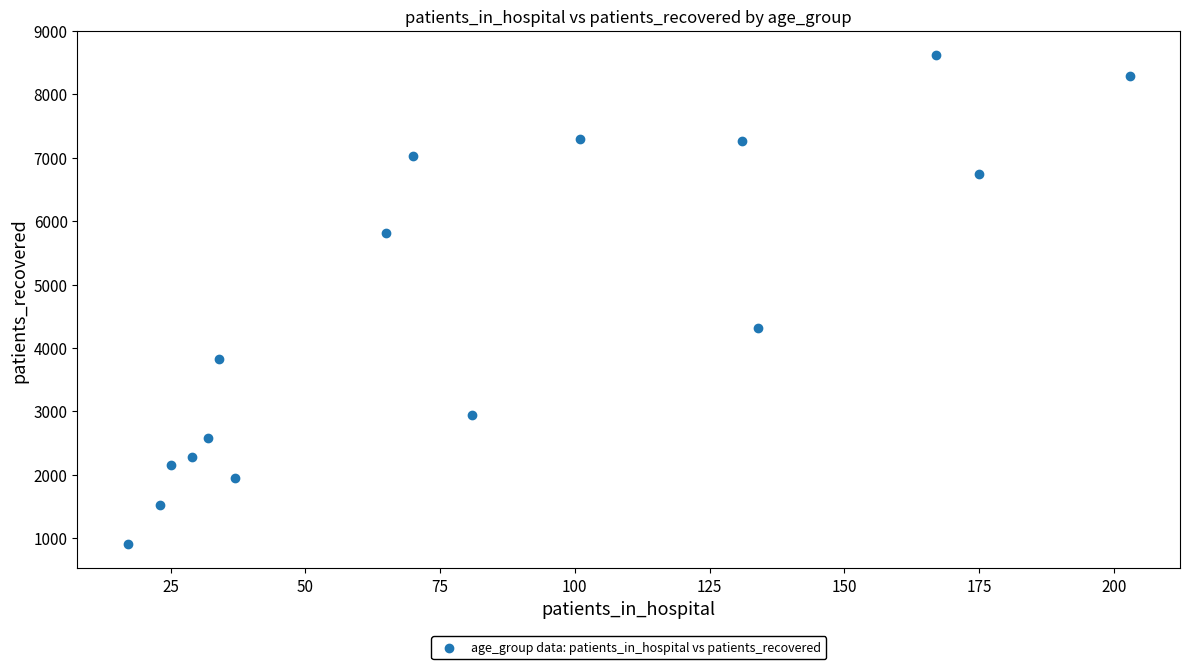

What Y value in the scatter plot is closest to 4762?

4320